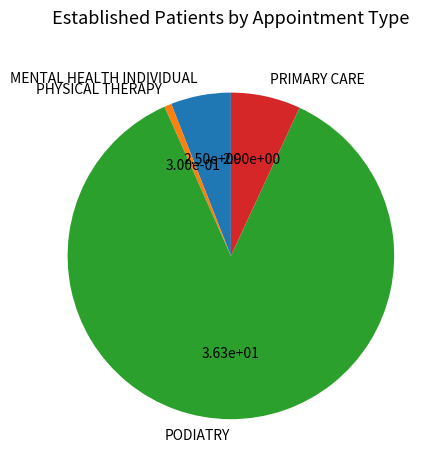

How many slices are in this pie chart?

4